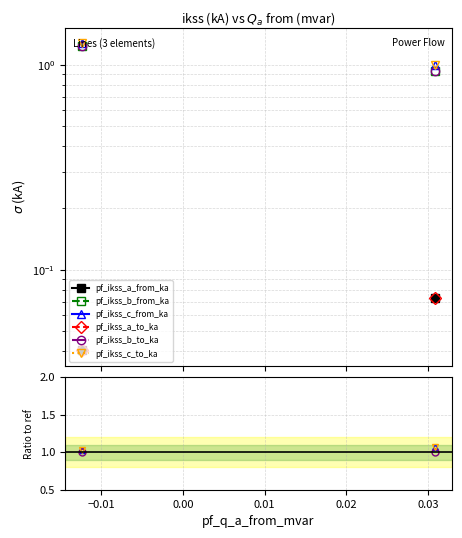

What are all the series names shown in the legend?

pf_ikss_a_from_ka, pf_ikss_b_from_ka, pf_ikss_c_from_ka, pf_ikss_a_to_ka, pf_ikss_b_to_ka, pf_ikss_c_to_ka